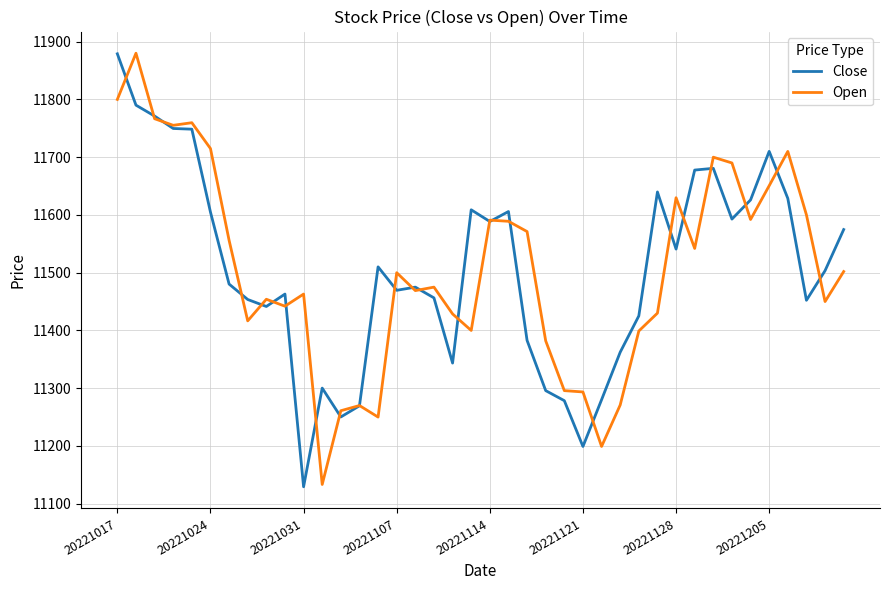

What is the smallest value displayed?

11129.3